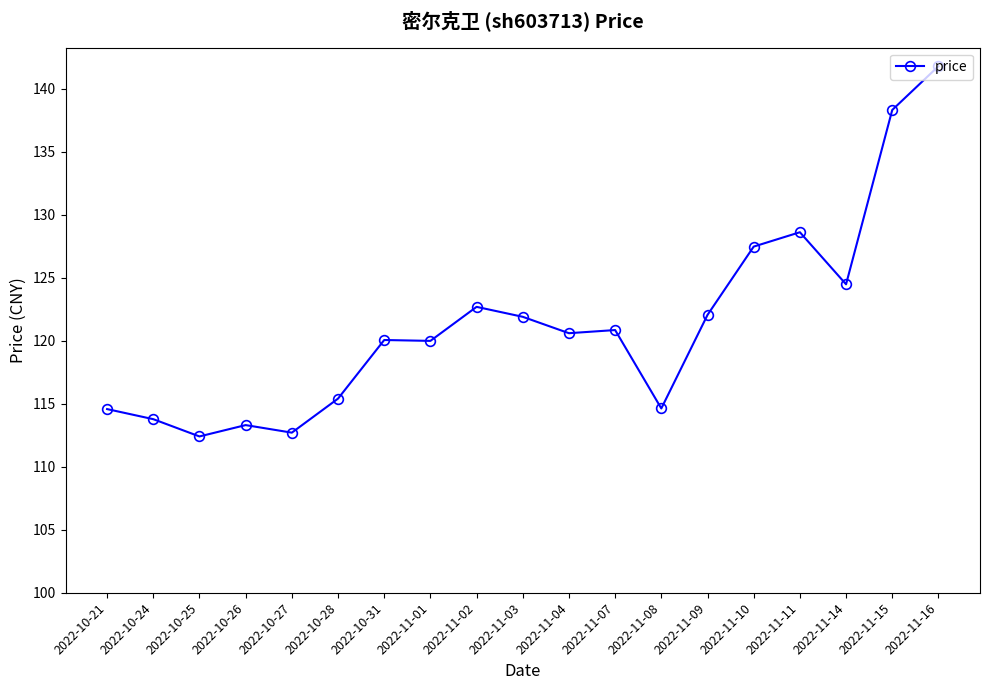

Does the chart display data point markers on the line(s)?

Yes